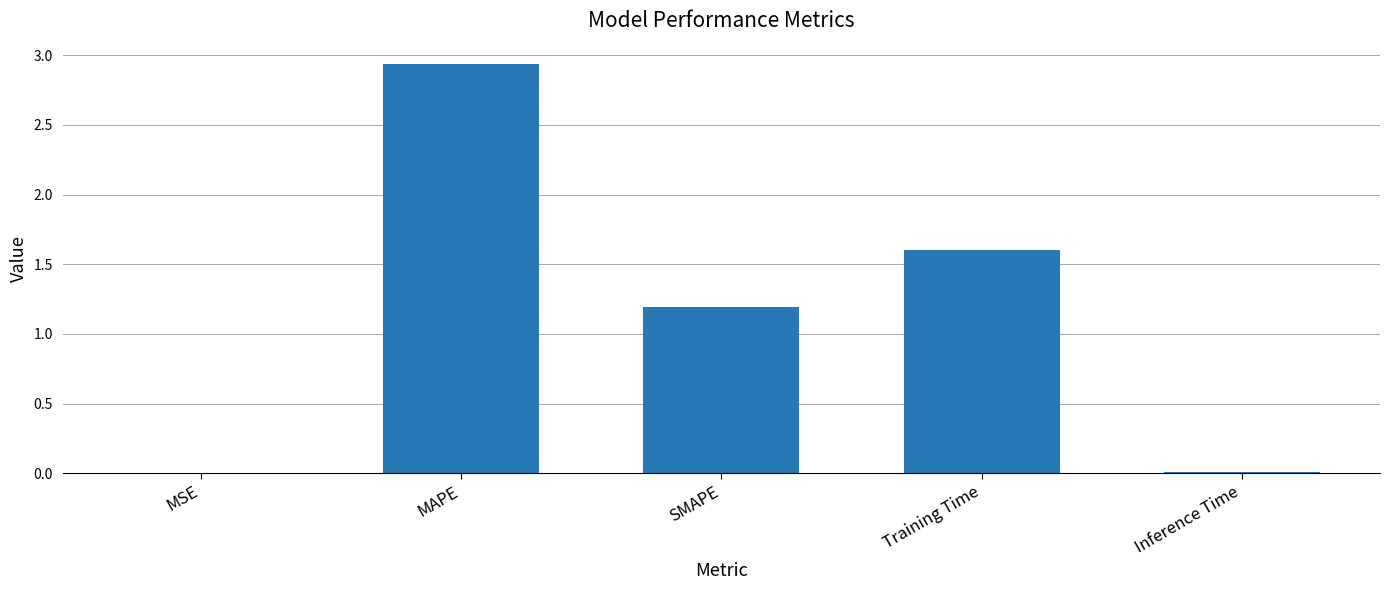

The chart shows a value of 0.6 at SMAPE. True or false?

False